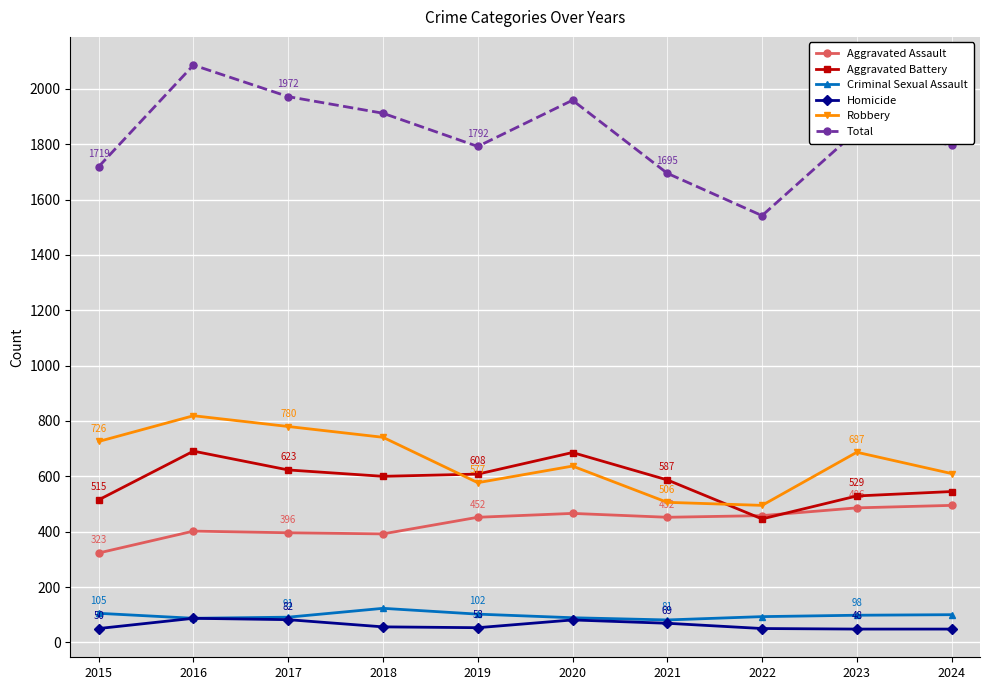

How many lines are shown in the chart?

6